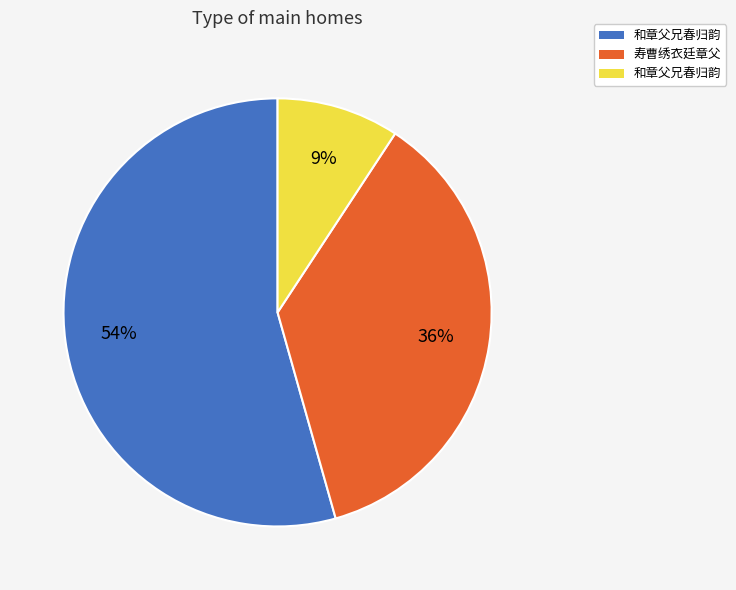

Does any single category account for the majority?

Yes